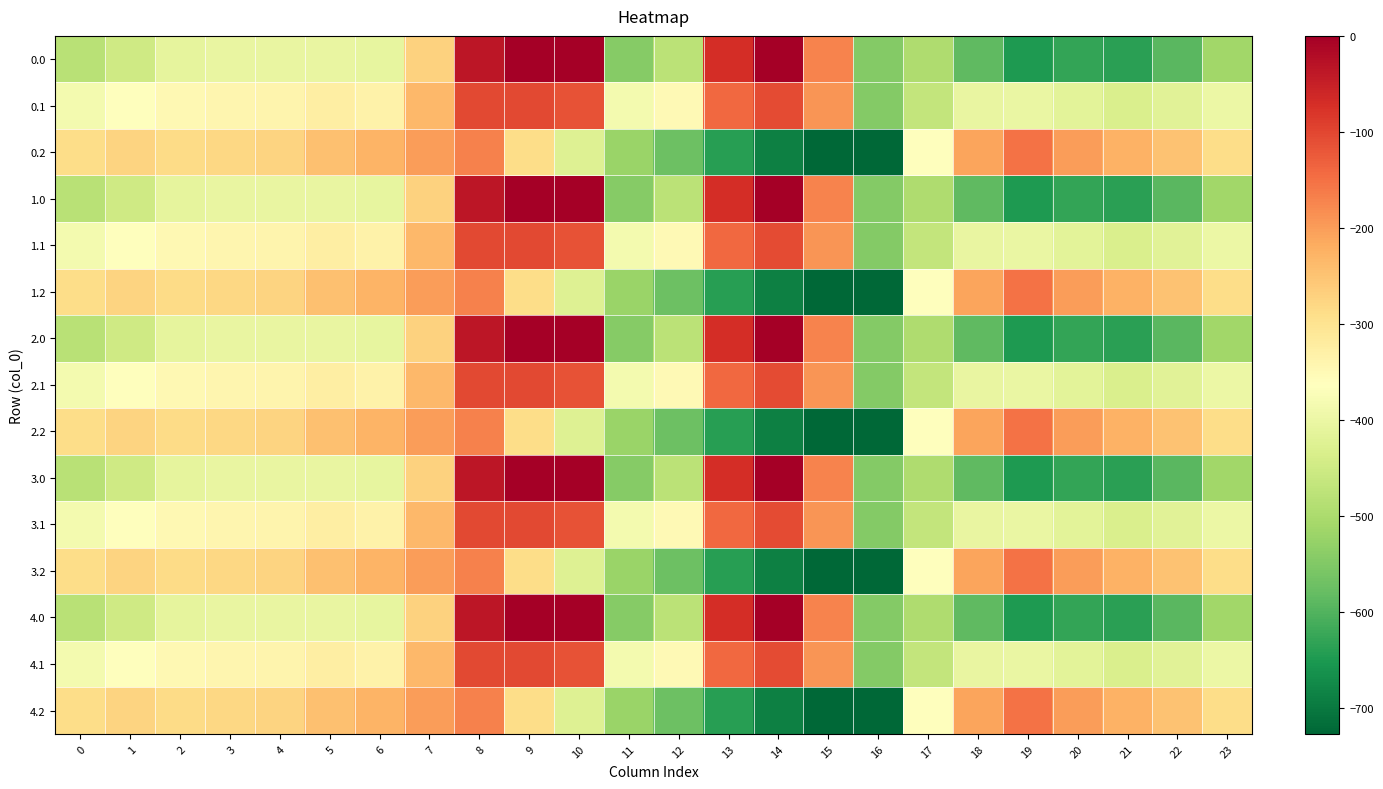

At which category does the chart reach its peak across all series?

9